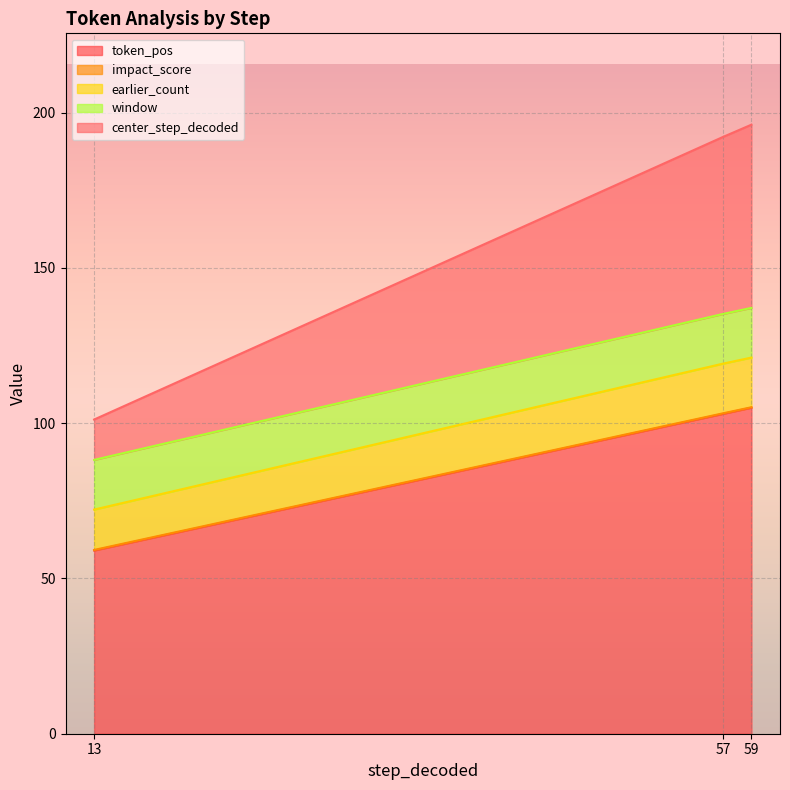

The value of token_pos at 59 is 105.0. True or false?

True